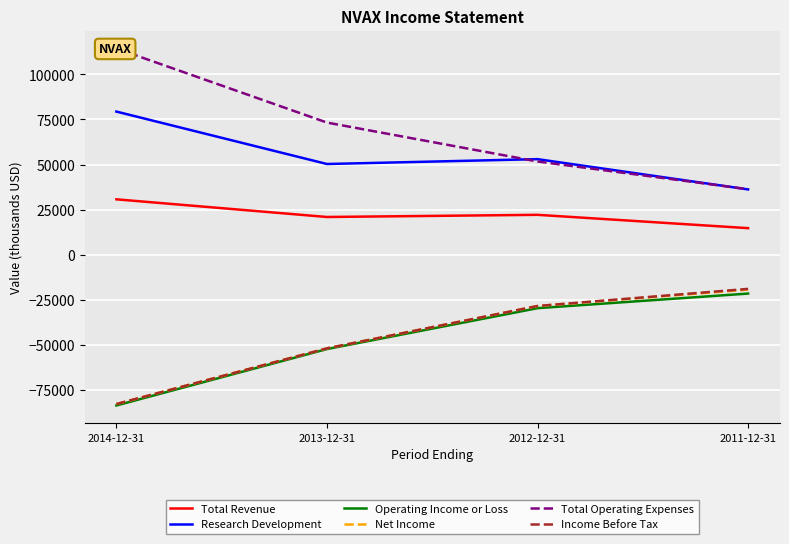

True or false: Operating Income or Loss and Income Before Tax cross at least once.

False